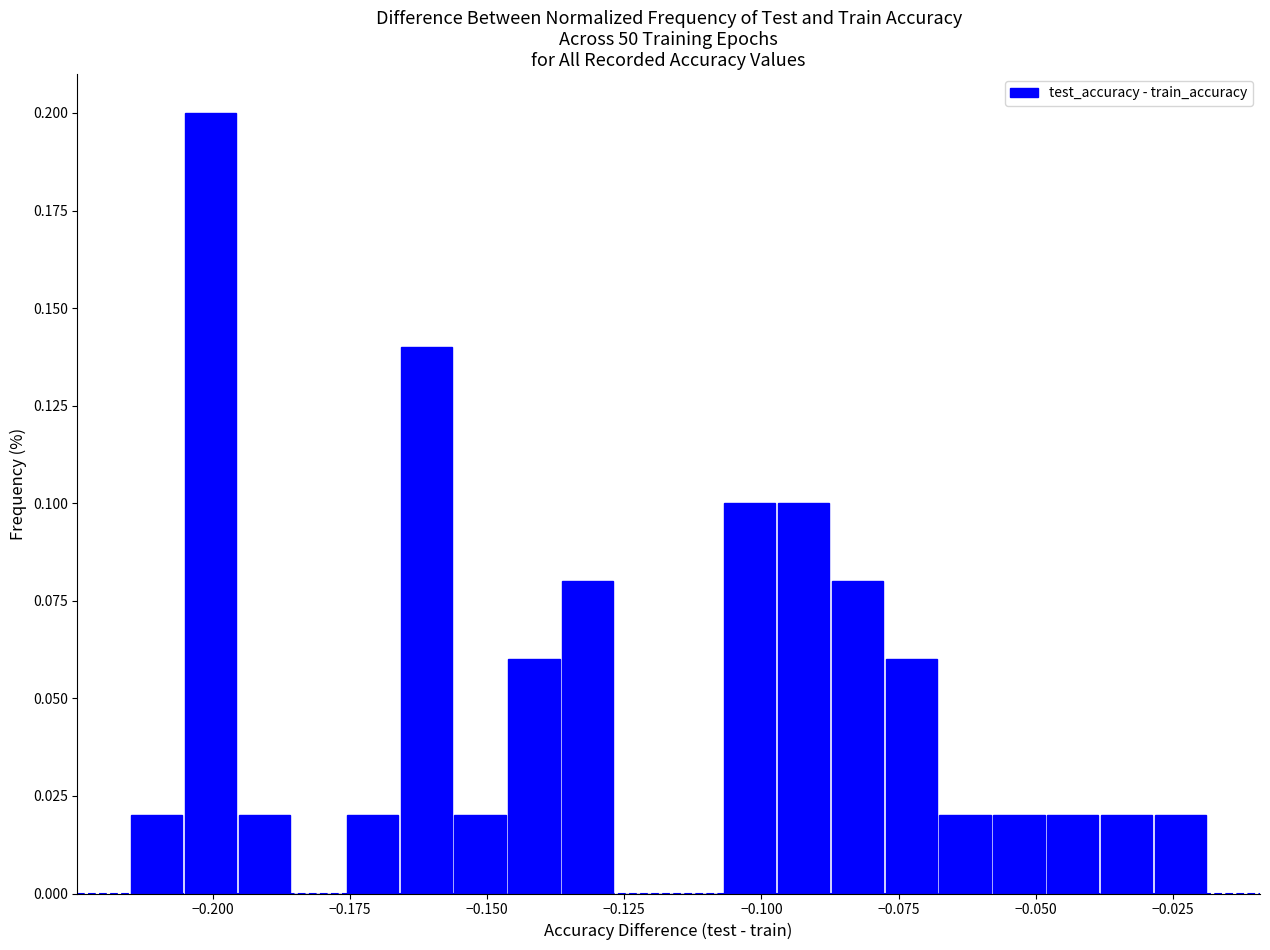

Read against the x-axis, roughly where is the centre of the tallest bar?

-0.200